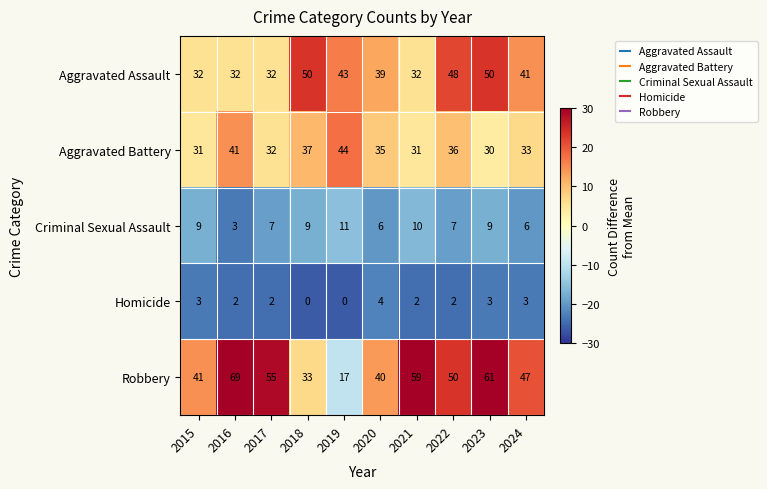

Where does the Aggravated Assault series first go above 41?

2018